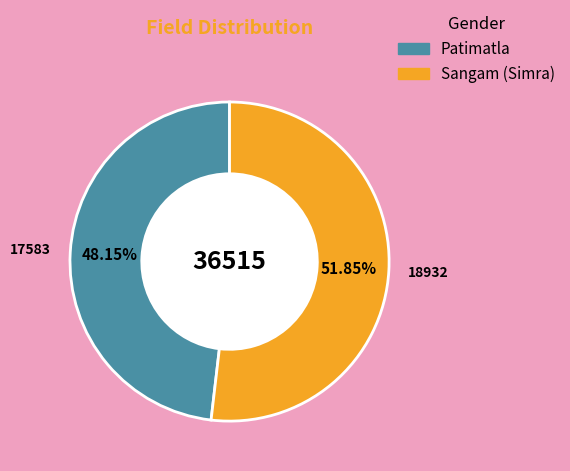

How many segments does this pie chart have?

2